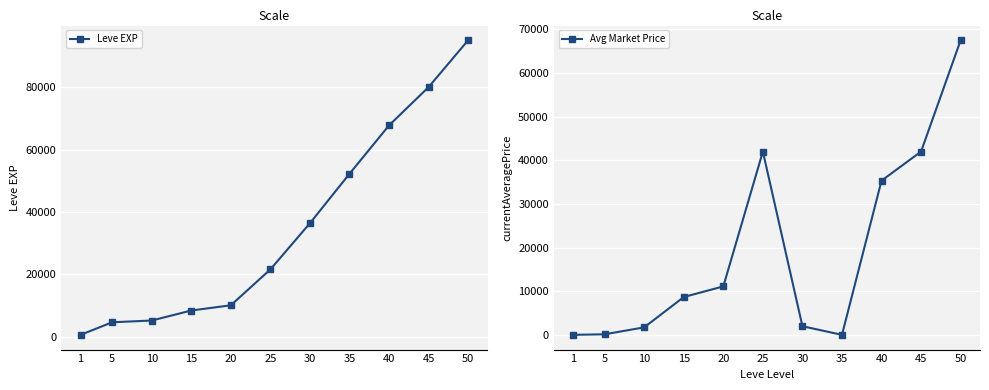

Between 5 and 35, which is larger?

35